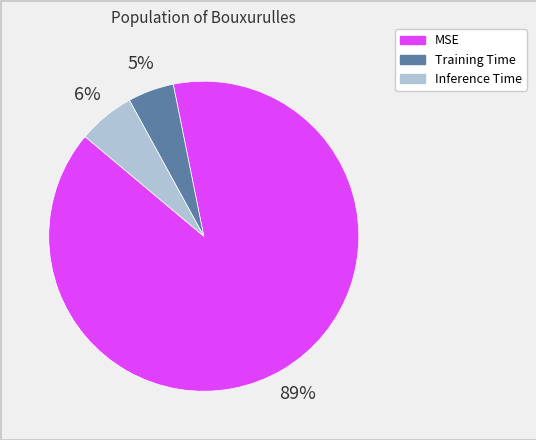

To the nearest percent, what percentage of the pie is Training Time?

5%